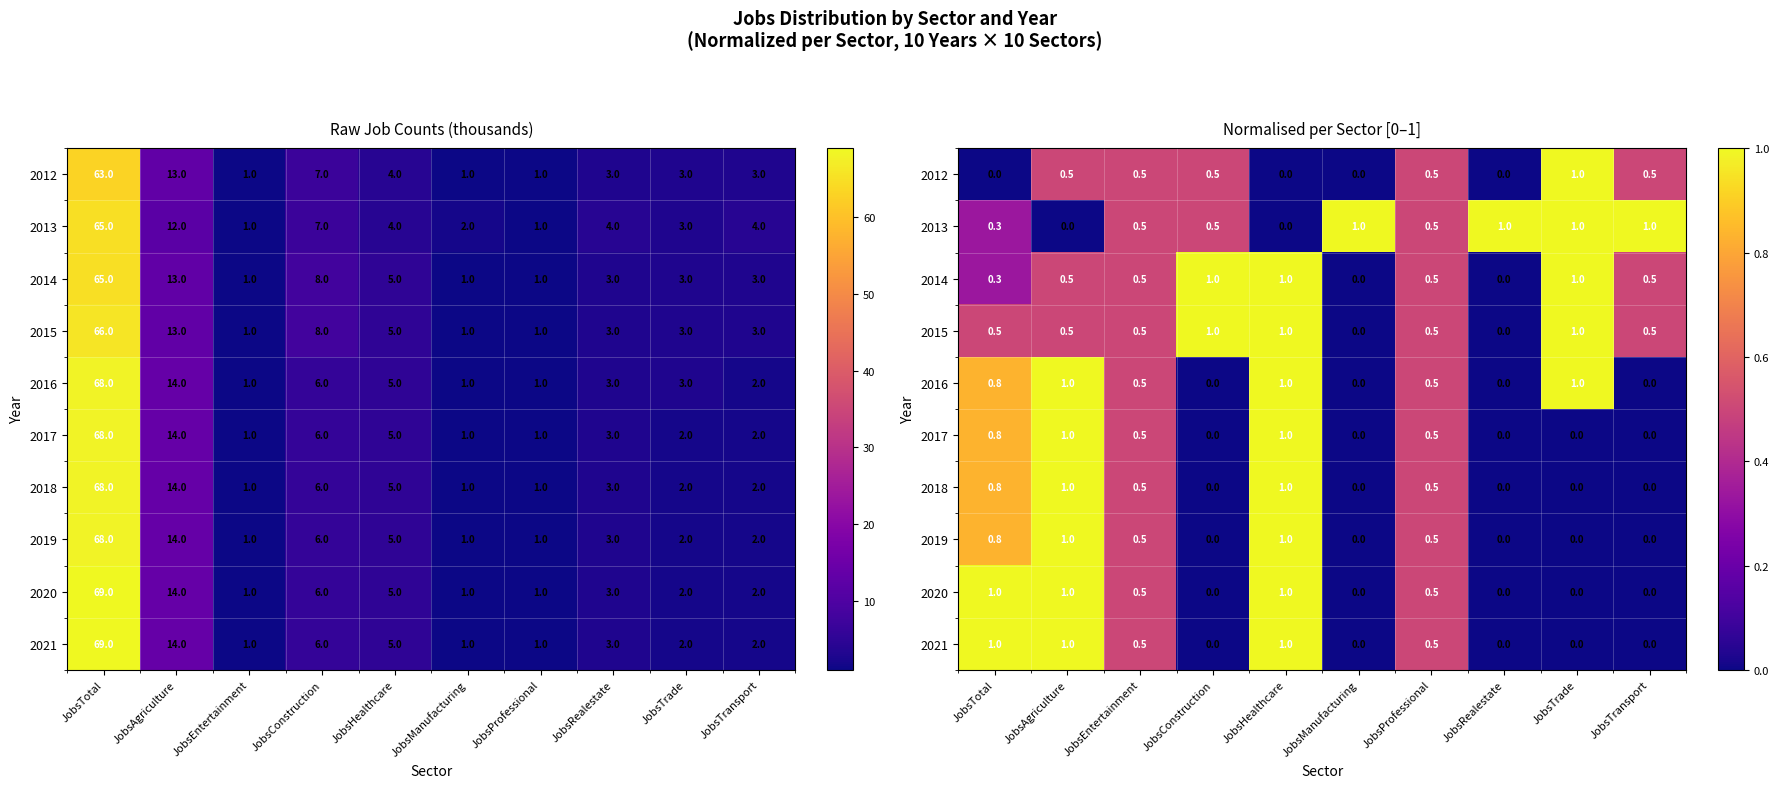

What is the spread (max minus min) of values at JobsHealthcare?

1.0